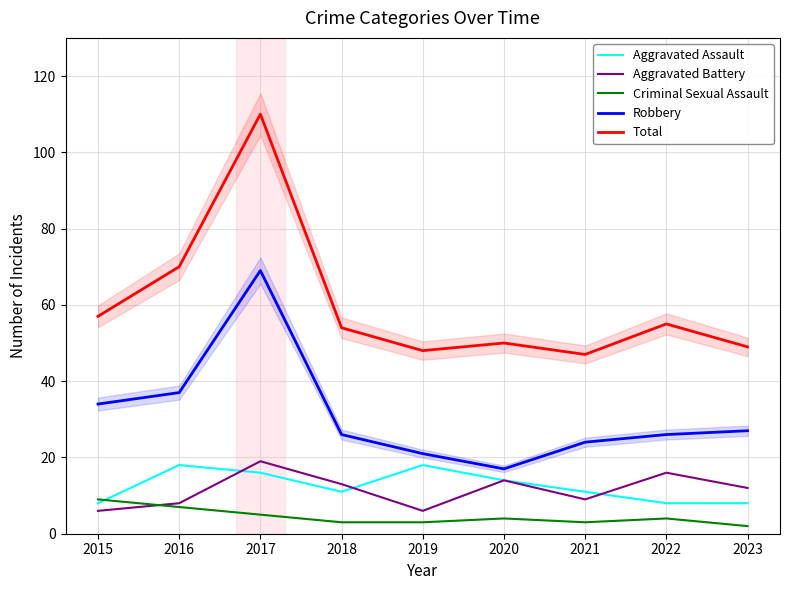

What is the difference between the Aggravated Battery values at 2020 and 2023?

2